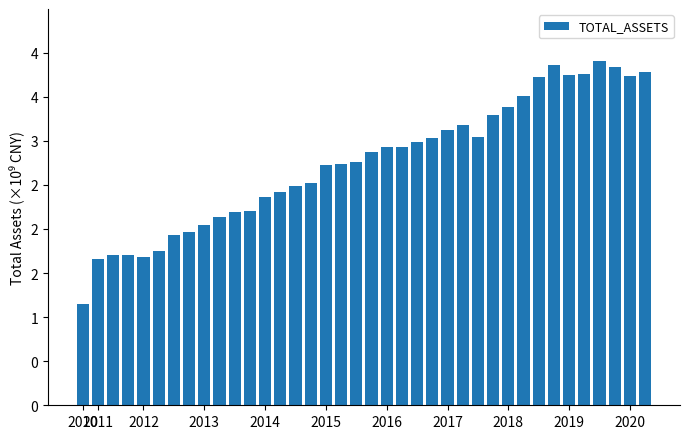

Which category has the highest value across all series?

34